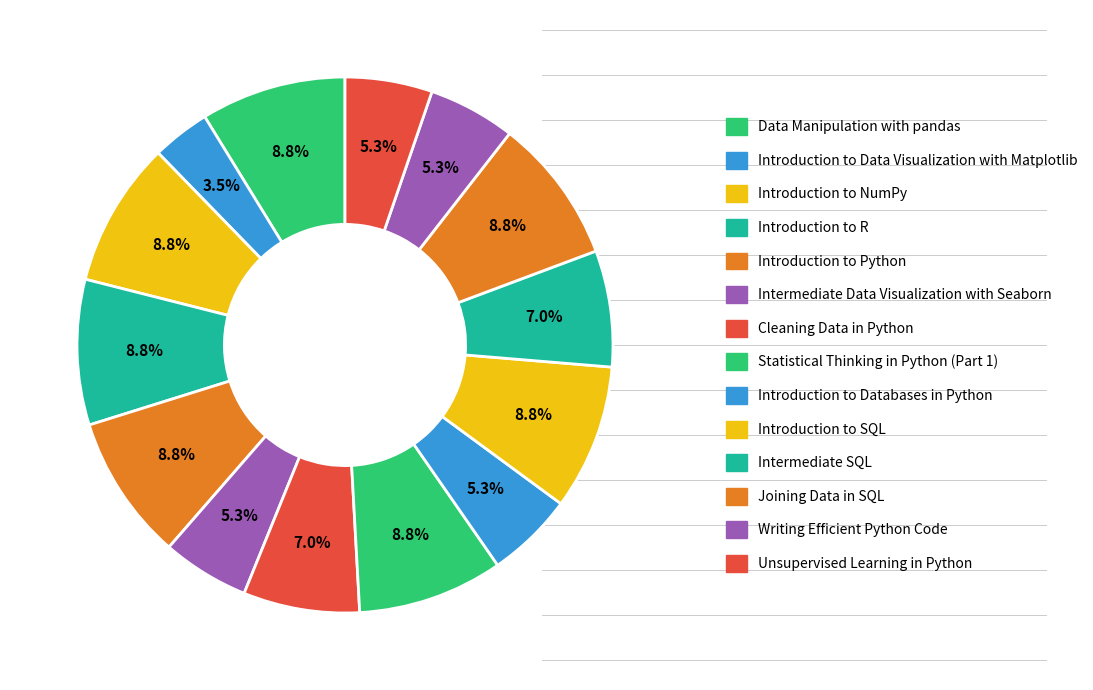

To the nearest percent, what is the average slice percentage?

7%